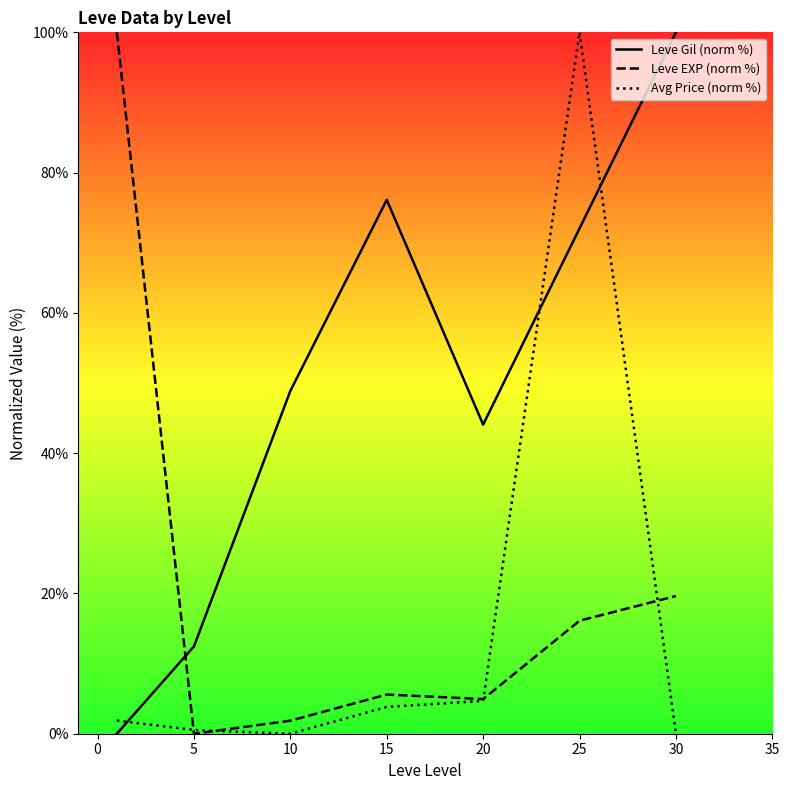

True or false: Leve EXP (norm %) and Avg Price (norm %) cross at least once.

True